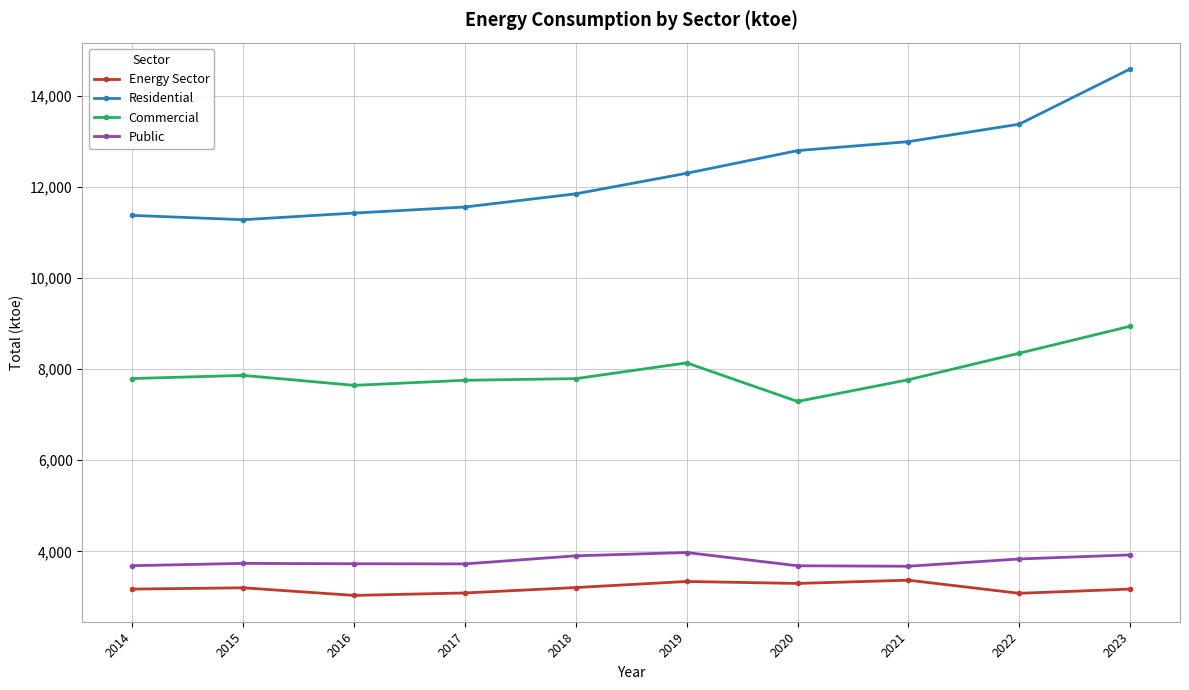

At which category is the sum across all series the highest?

2023